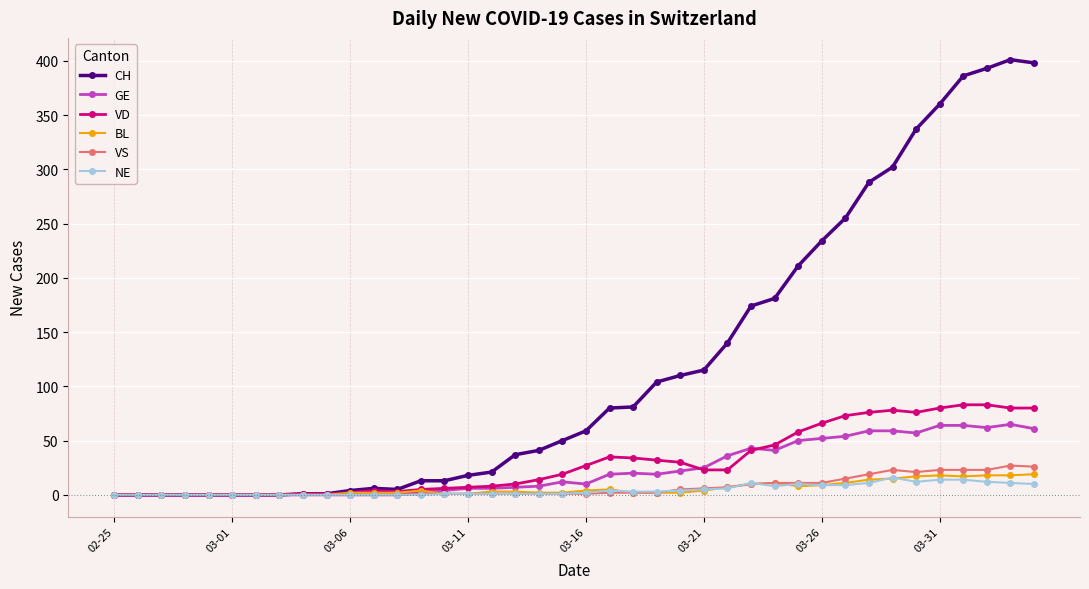

What is the maximum value shown in the chart?

401